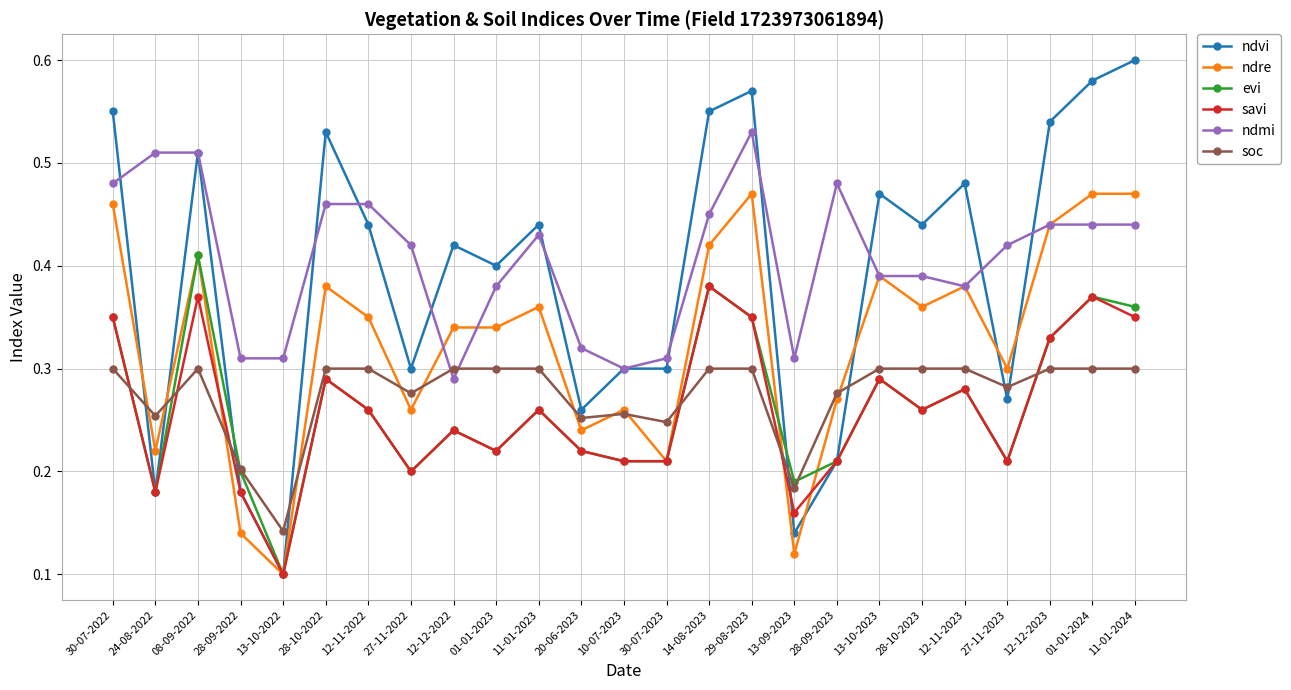

Between 30-07-2023 and 13-10-2023, which series saw the biggest shift?

ndre